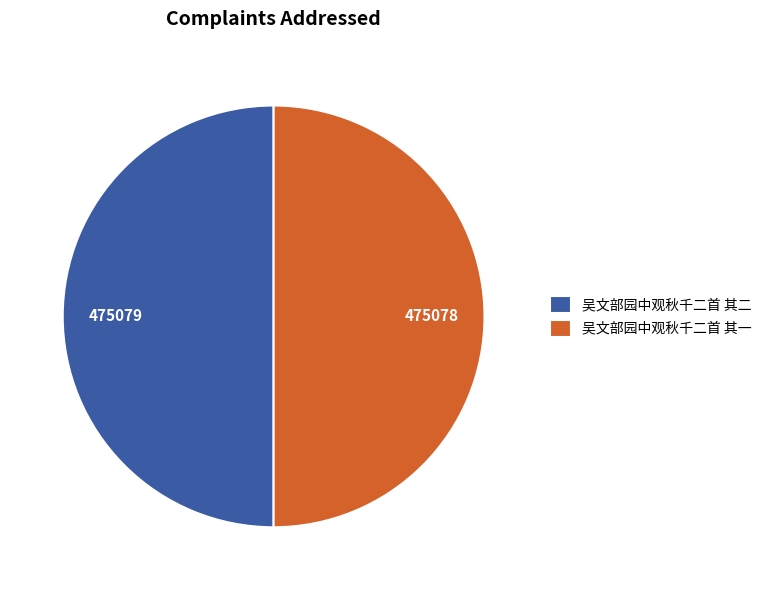

Combined, do 吴文部园中观秋千二首 其二 and 吴文部园中观秋千二首 其一 account for over 50%?

Yes